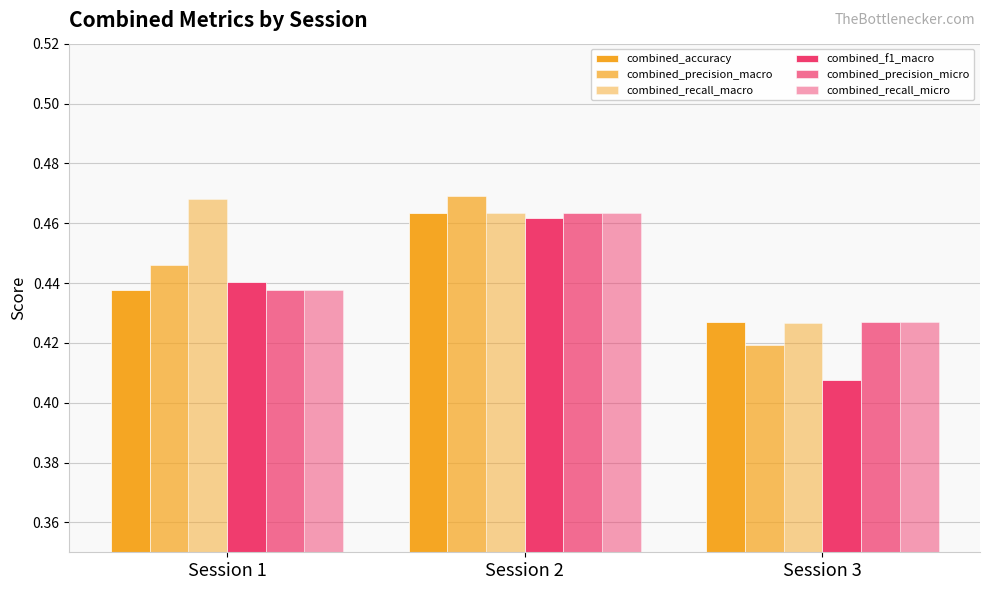

Which series has the widest spread of values?

combined_f1_macro